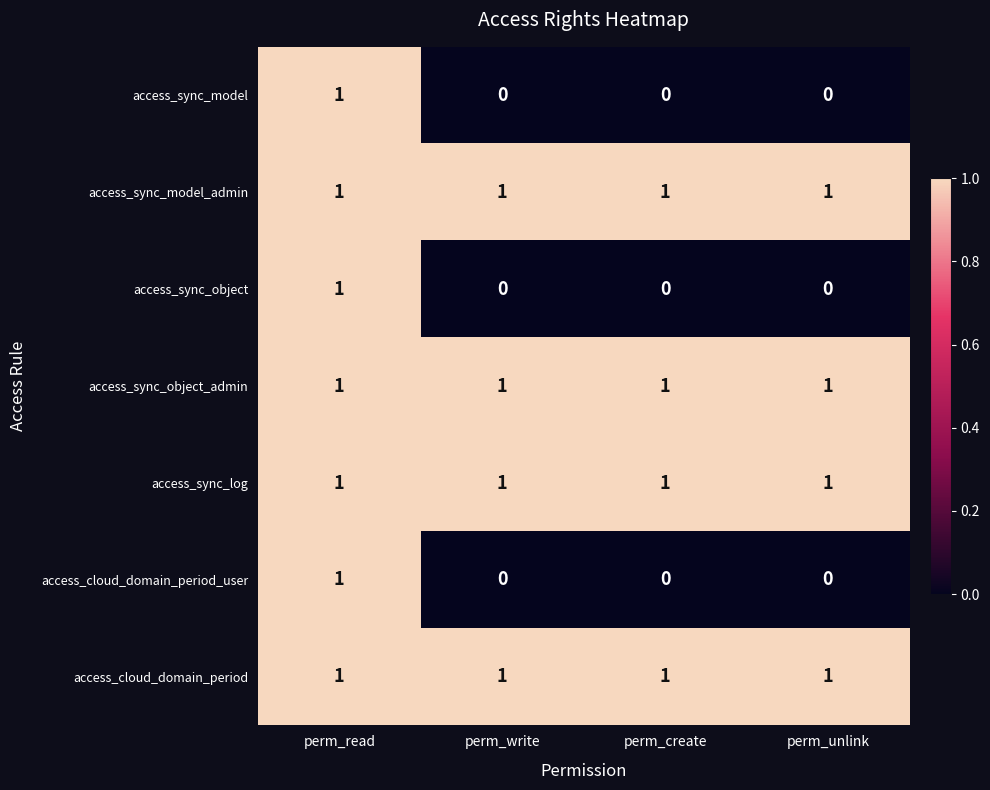

What is the sum of all access_sync_object_admin values?

4